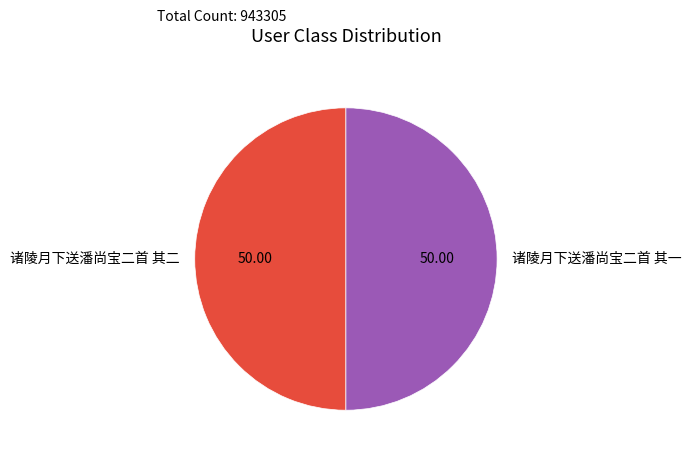

What is the ratio of the value at 诸陵月下送潘尚宝二首 其二 to the value at 诸陵月下送潘尚宝二首 其一?

1.0